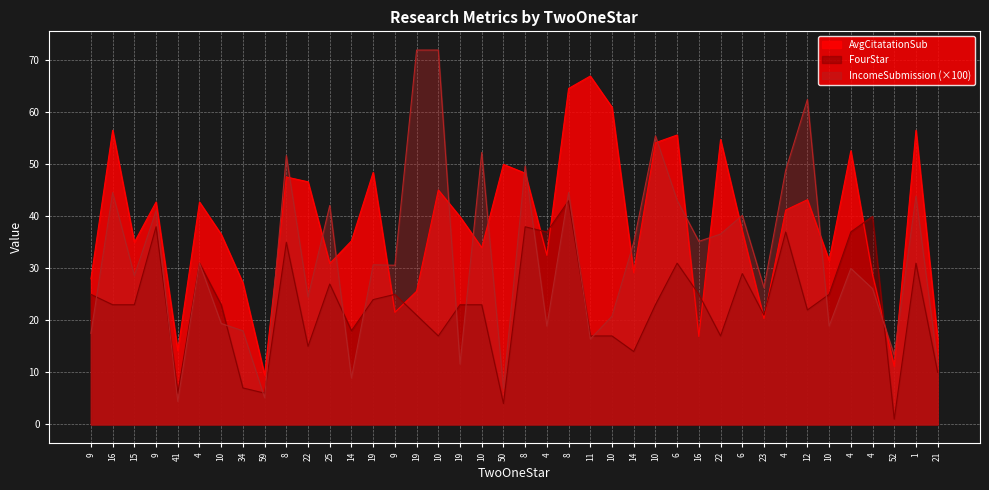

Where is AvgCitatationSub nearest to the value 38?

6